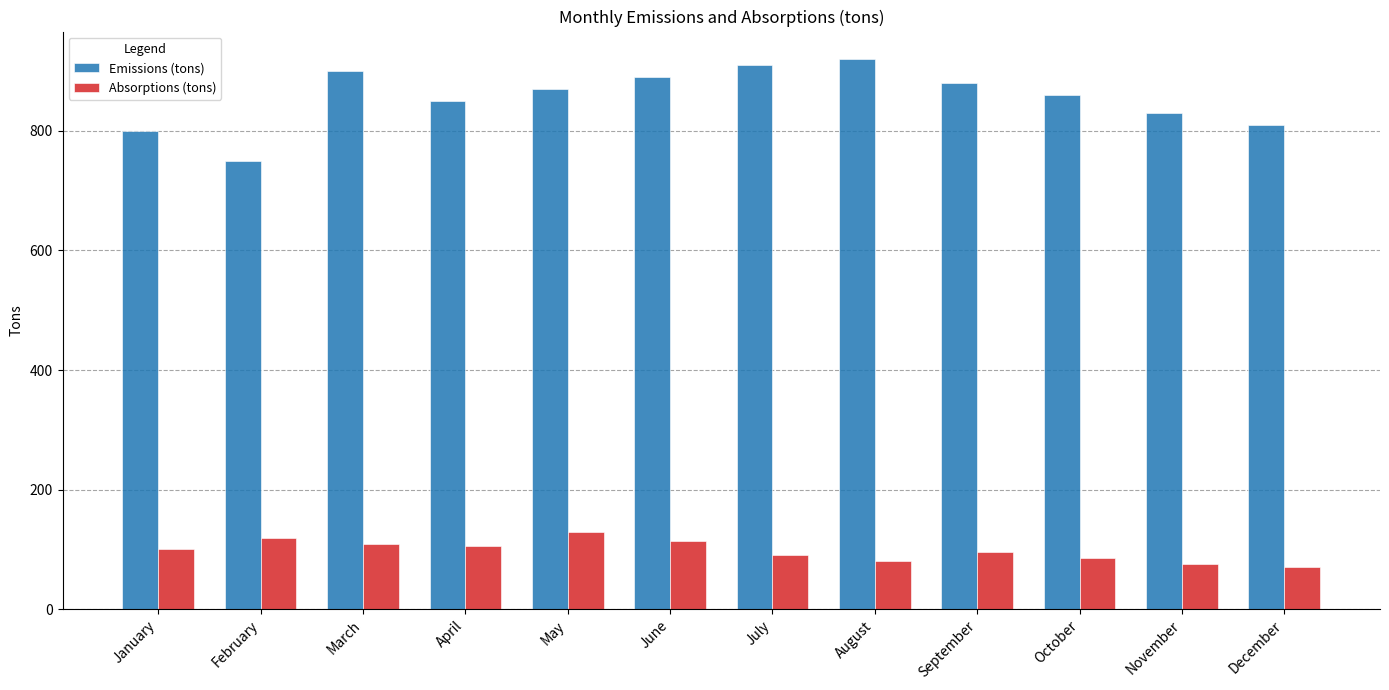

What is the smallest value displayed?

70